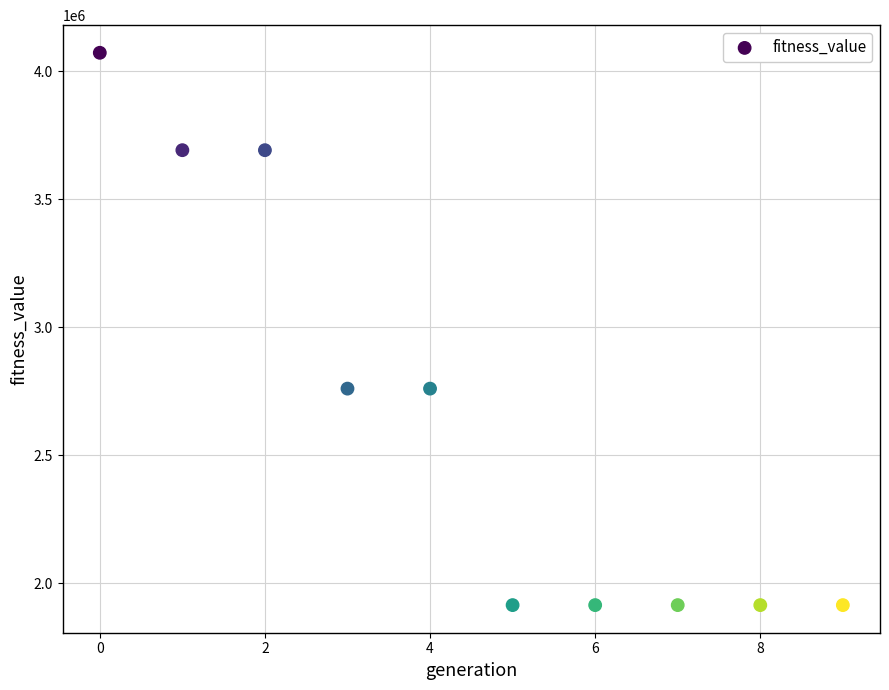

What is the average Y value?

2655432.8